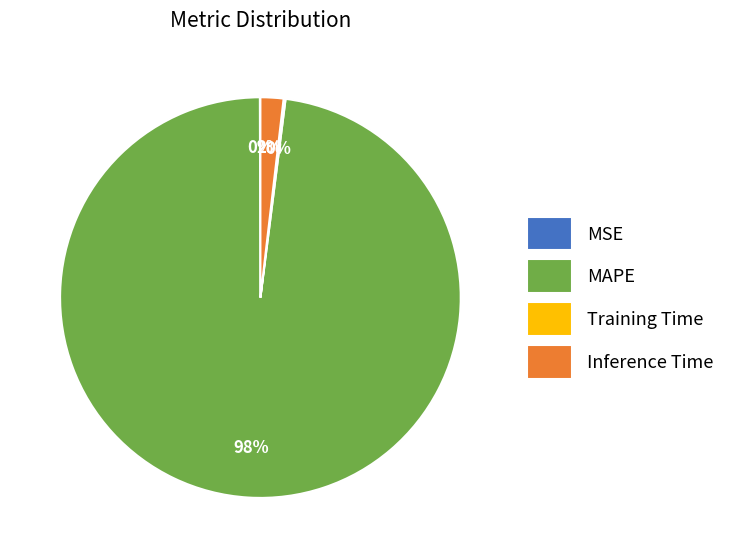

To the nearest percent, what percentage of the pie is Inference Time?

2%